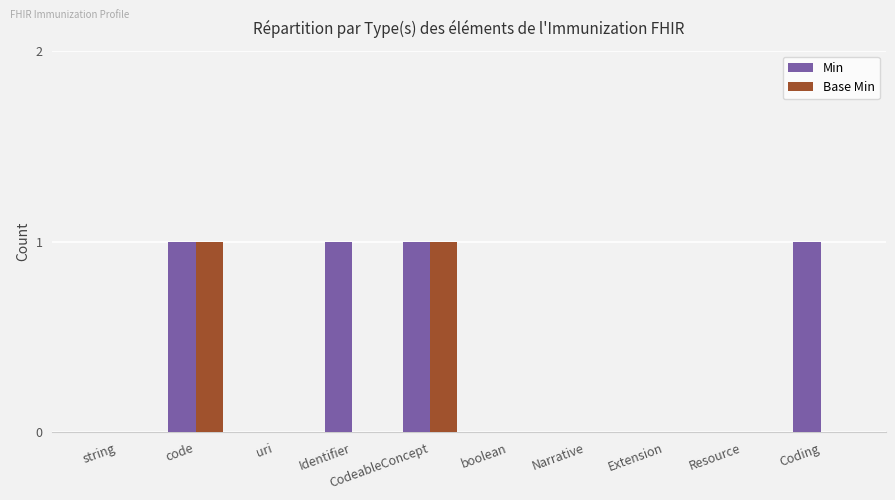

What is the sum of all Min values?

4